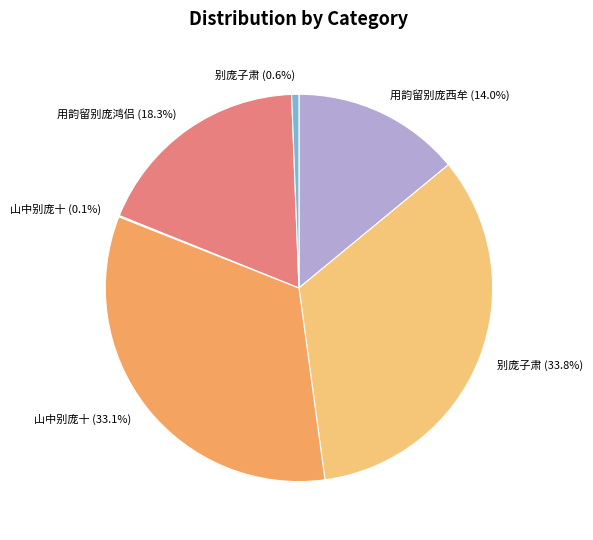

Does any single category account for the majority?

No